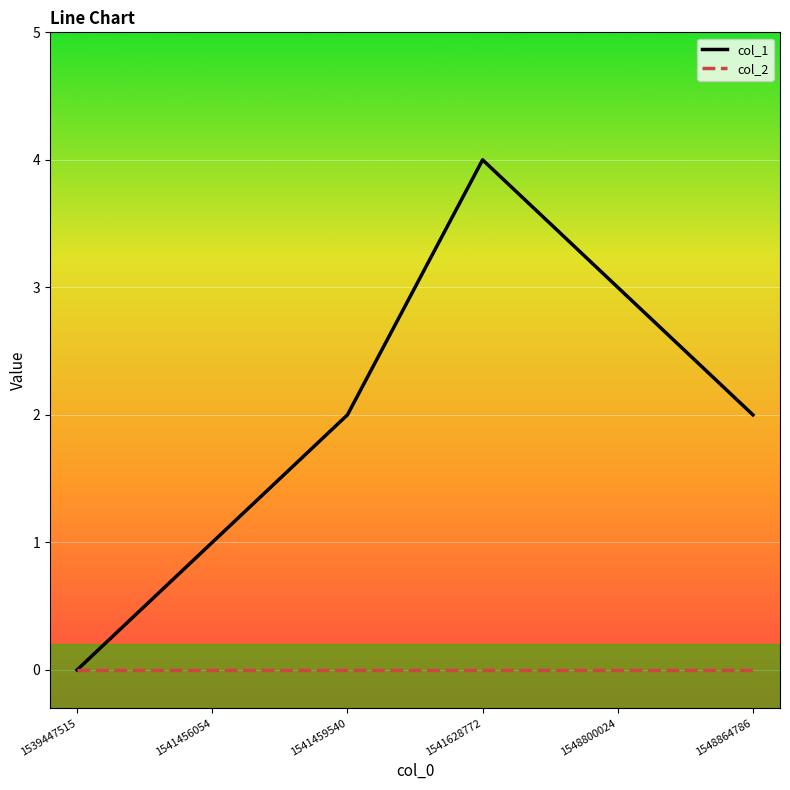

Is the value of col_1 at 1548864786 greater than the value of col_2 at 1539447515?

Yes